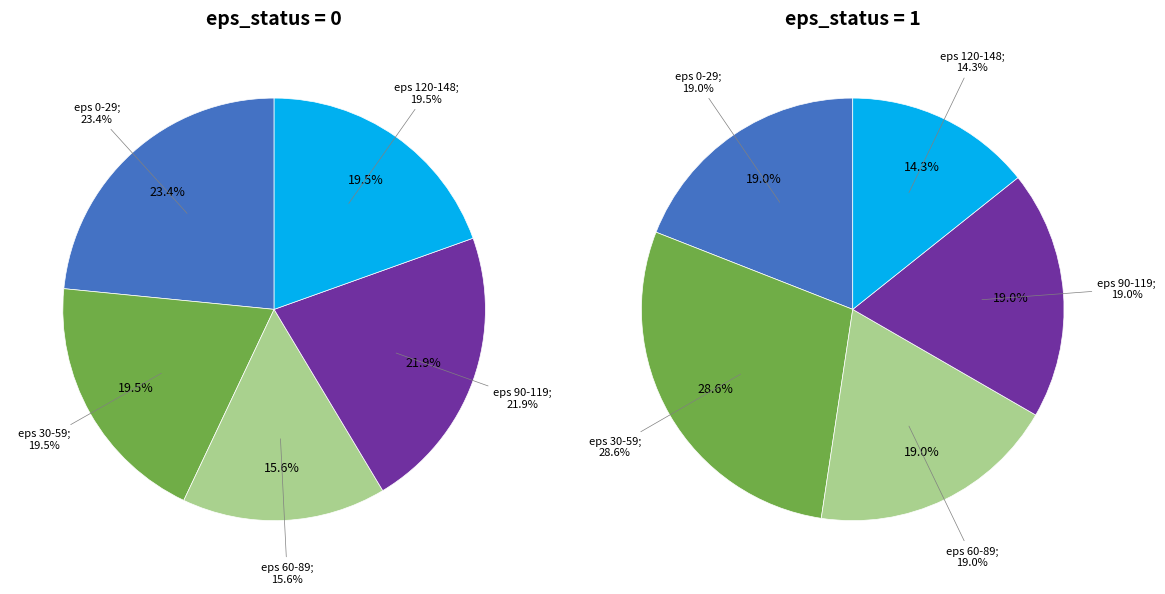

The eps_status = 0 slice represents 72% of the pie. True or false?

False